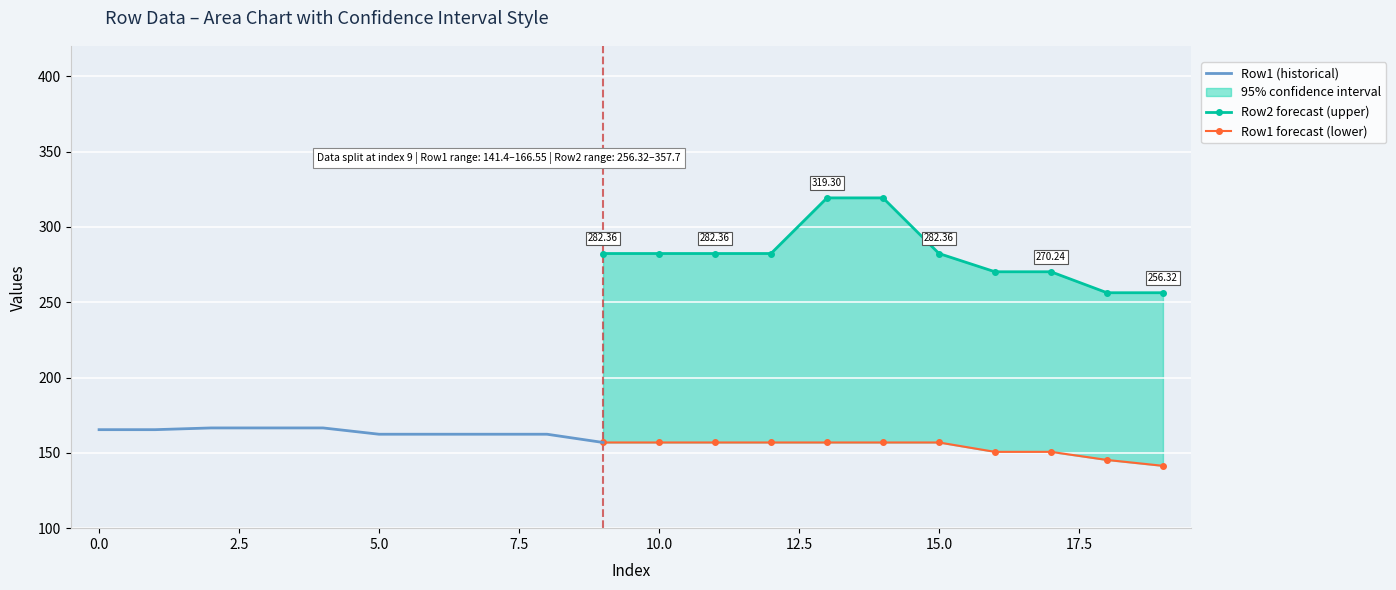

Which series changed the most between 2 and 15?

Row2